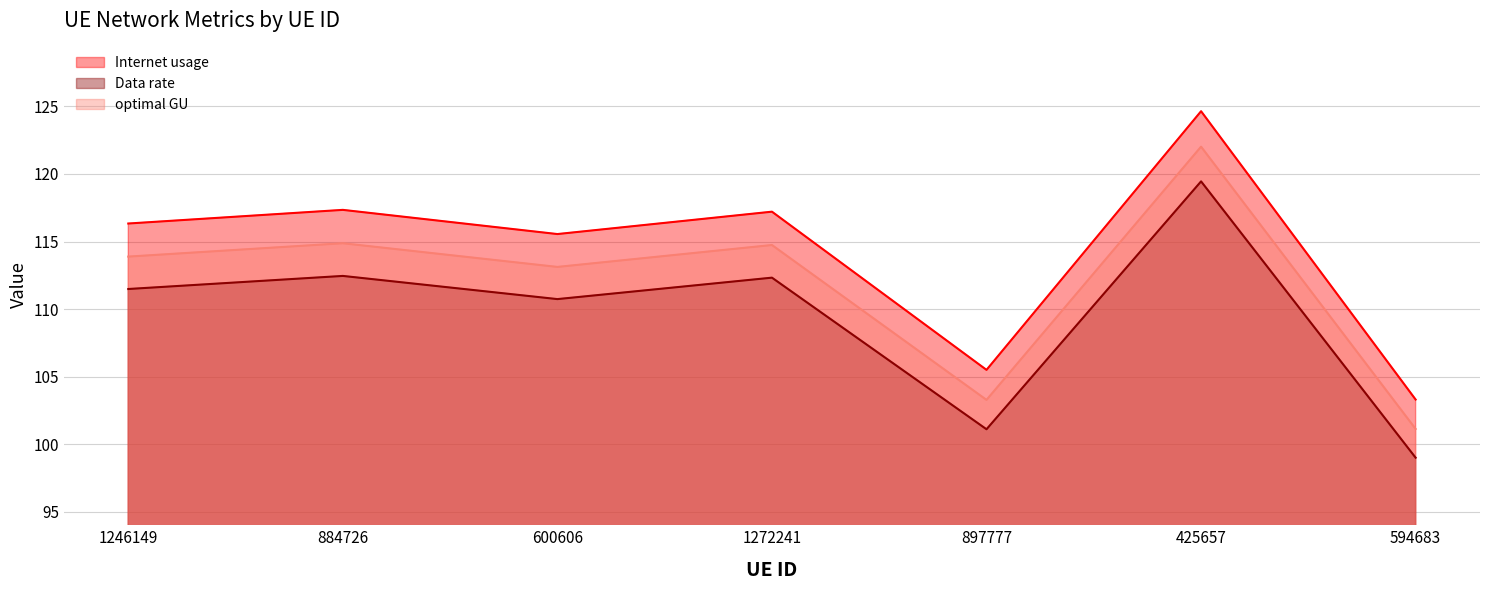

At which category does optimal GU reach its first local valley?

600606